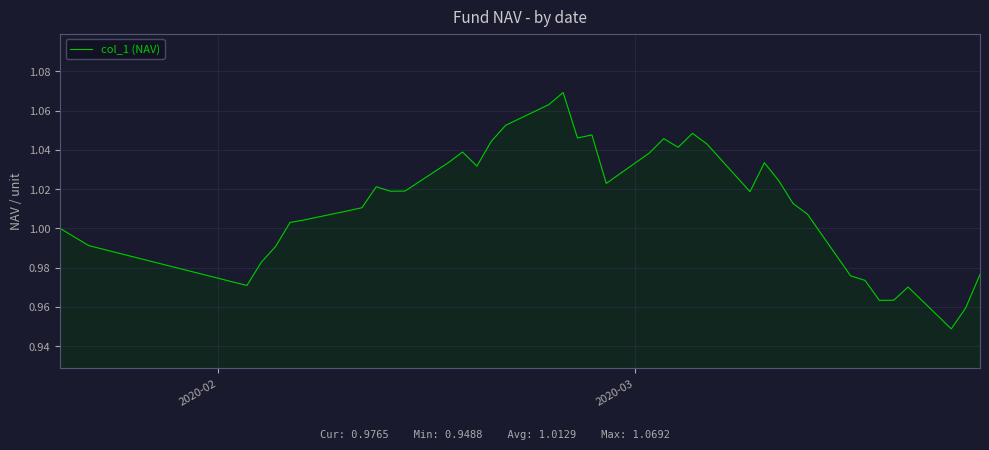

Is this an area chart (filled region under the line)?

Yes